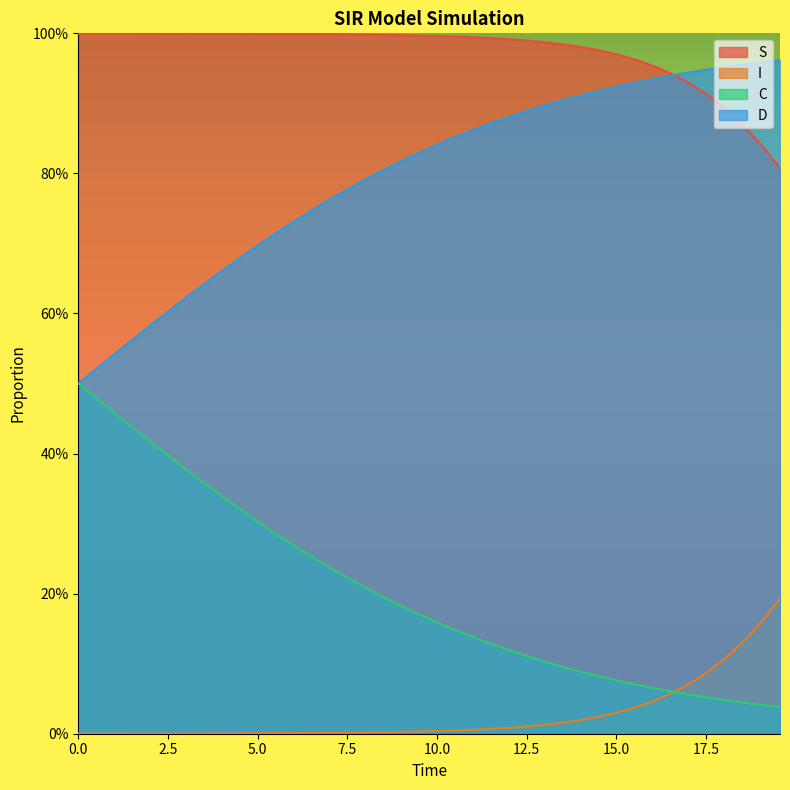

Reading right to left, list all the values displayed in this chart.

S: 0.8	0.8	0.9	0.9	0.9	0.9	0.9	1.0	1.0	1.0	1.0	1.0	1.0	1.0	1.0	1.0	1.0	1.0	1.0	1.0	1.0	1.0	1.0	1.0	1.0	1.0	1.0	1.0	1.0	1.0	1.0	1.0	1.0	1.0	1.0	1.0	1.0	1.0	1.0	1.0
I: 0.2	0.2	0.1	0.1	0.1	0.1	0.1	0.0	0.0	0.0	0.0	0.0	0.0	0.0	0.0	0.0	0.0	0.0	0.0	0.0	0.0	0.0	0.0	0.0	0.0	0.0	0.0	0.0	0.0	0.0	0.0	0.0	0.0	0.0	0.0	0.0	0.0	0.0	0.0	0.0
C: 0.0	0.0	0.0	0.0	0.1	0.1	0.1	0.1	0.1	0.1	0.1	0.1	0.1	0.1	0.1	0.1	0.1	0.1	0.1	0.2	0.2	0.2	0.2	0.2	0.2	0.2	0.3	0.3	0.3	0.3	0.3	0.3	0.4	0.4	0.4	0.4	0.4	0.5	0.5	0.5
D: 1.0	1.0	1.0	1.0	0.9	0.9	0.9	0.9	0.9	0.9	0.9	0.9	0.9	0.9	0.9	0.9	0.9	0.9	0.9	0.8	0.8	0.8	0.8	0.8	0.8	0.8	0.7	0.7	0.7	0.7	0.7	0.7	0.6	0.6	0.6	0.6	0.6	0.5	0.5	0.5